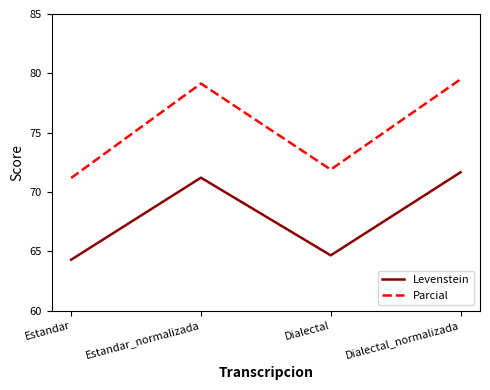

Where does the Parcial series first go above 79?

Estandar_normalizada